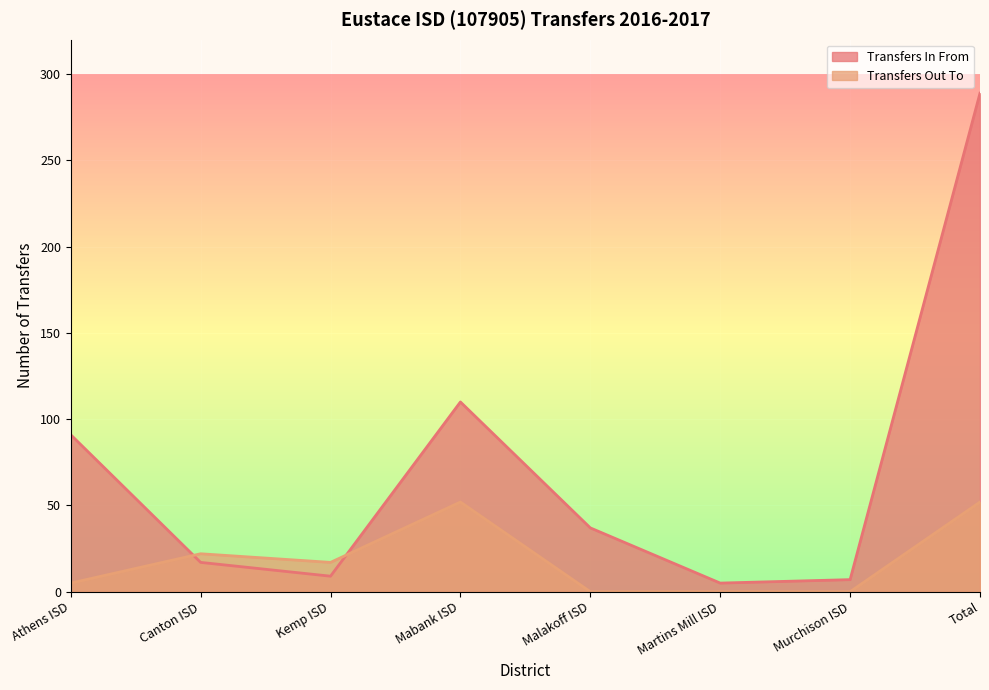

Which series has the largest total across all categories?

Transfers In From